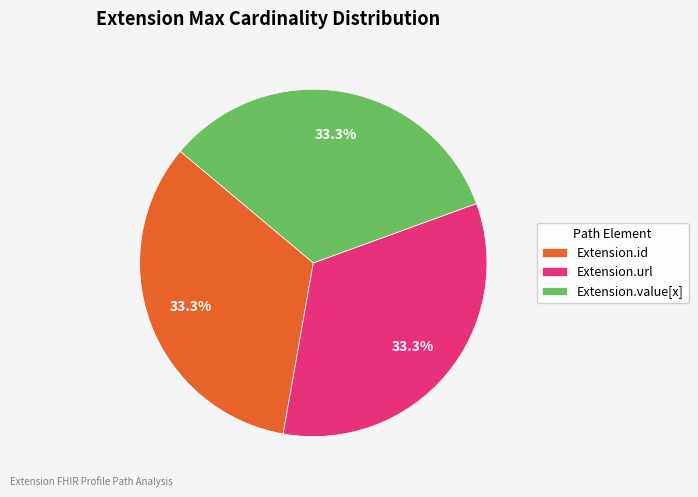

To the nearest percent, what is the difference between the largest and smallest slice percentages?

0%